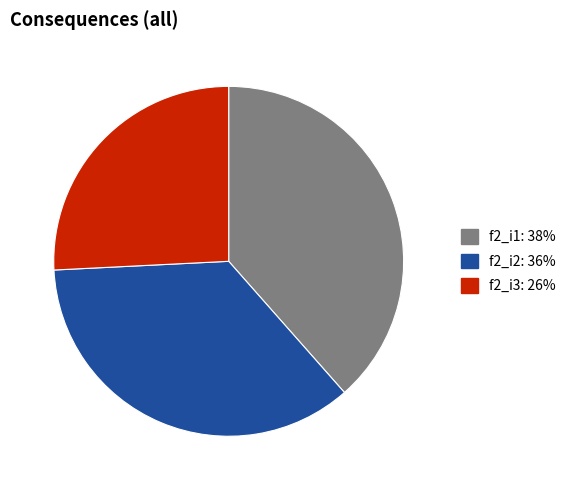

Is there a majority slice in this chart?

No